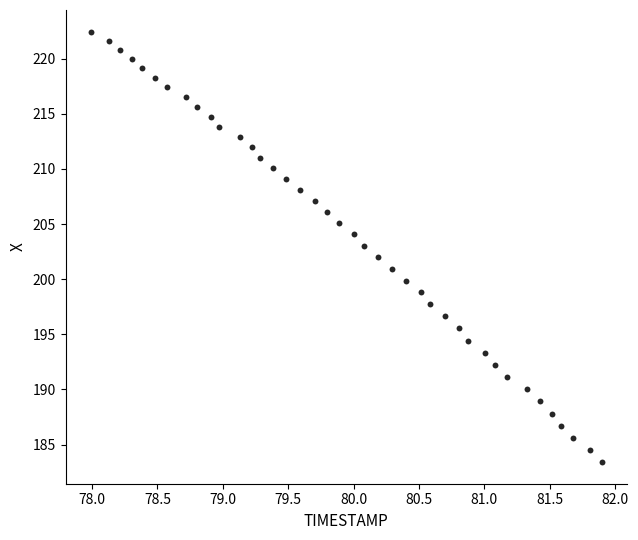

What is the range of X values (max minus min)?

3.9